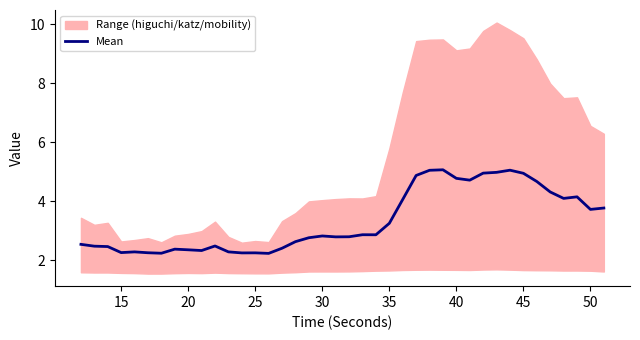

What is the lowest value of the Mean series?

2.2